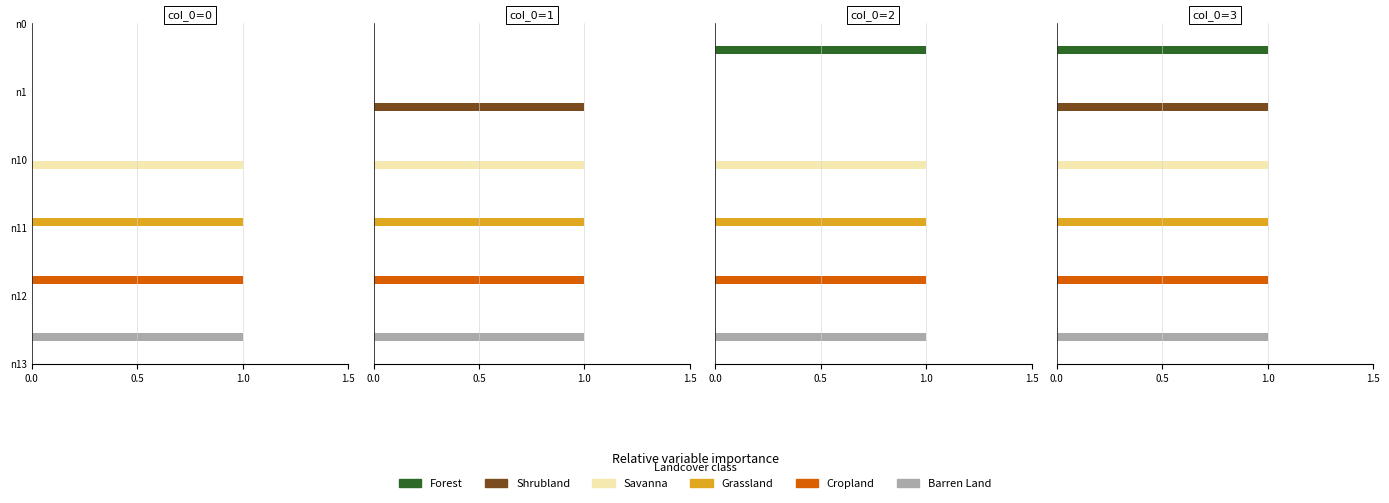

Are the bars grouped side by side (vs. stacked)?

Yes